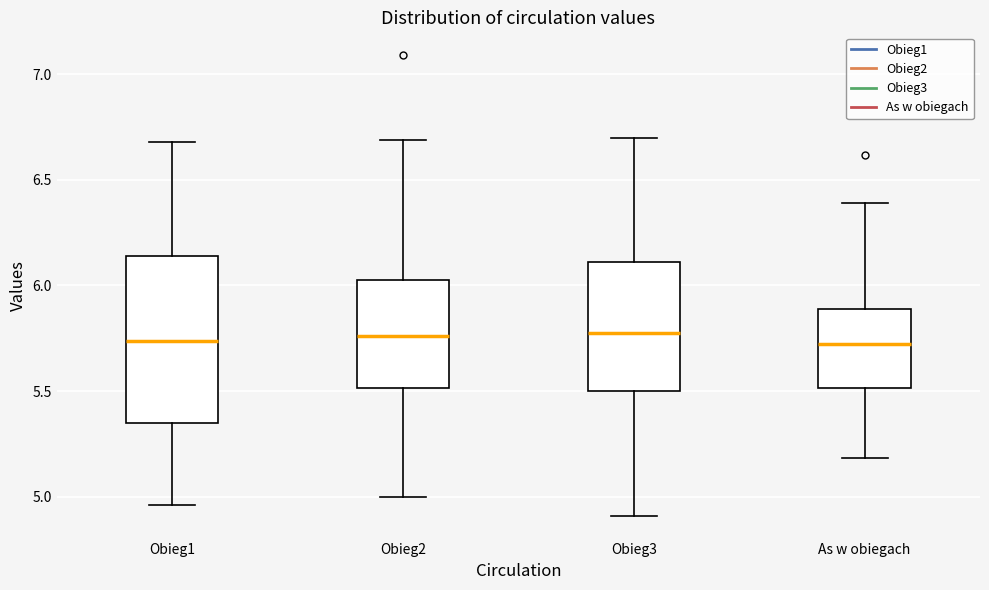

Which box is the tallest, from its lower edge to its upper edge?

Obieg1